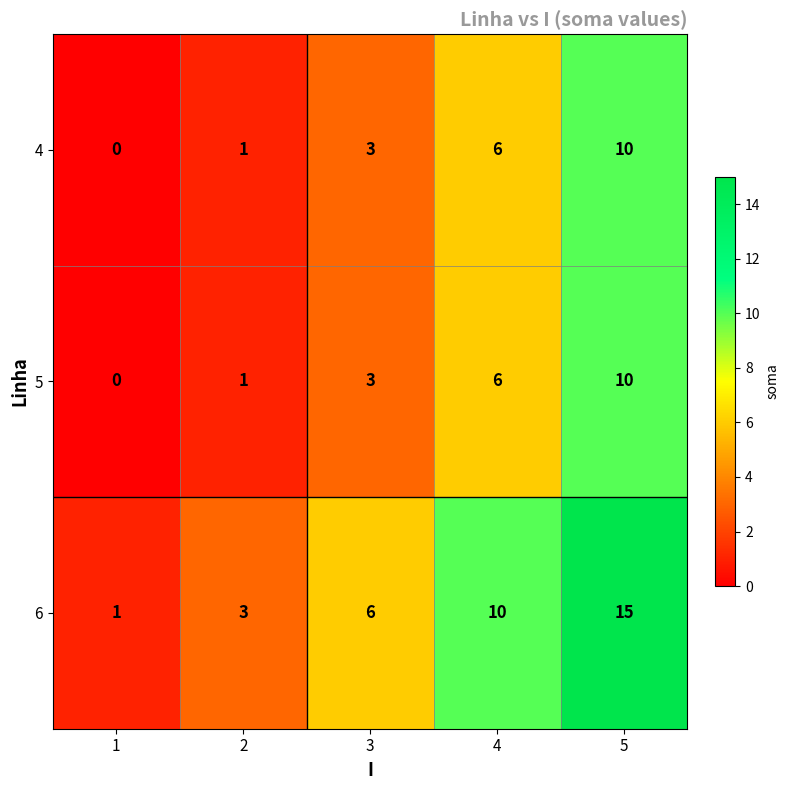

Reading left to right, what are all the values shown in this chart?

4: 1=0	2=1	3=3	4=6	5=10
5: 1=0	2=1	3=3	4=6	5=10
6: 1=1	2=3	3=6	4=10	5=15